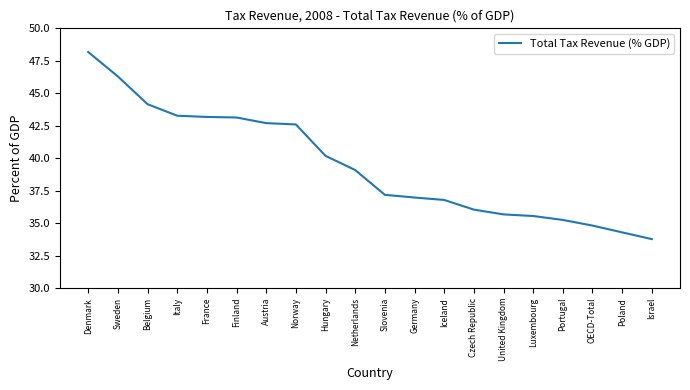

The value at Austria is 28.7. True or false?

False